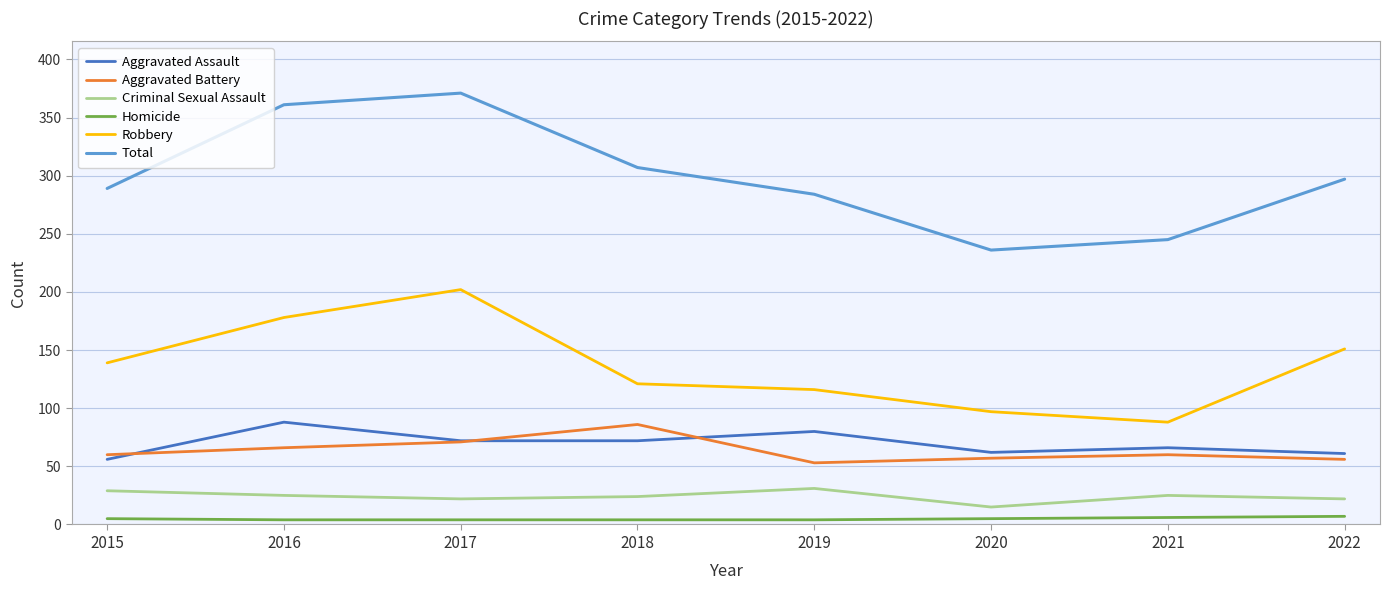

Which series has the largest total across all categories?

Total